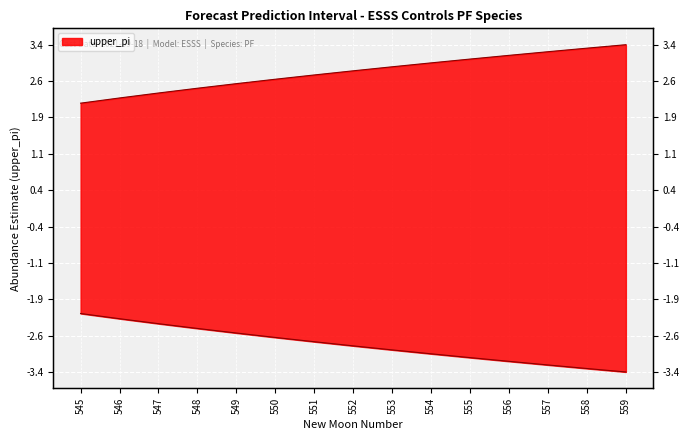

Which category has the lowest value across all series?

545